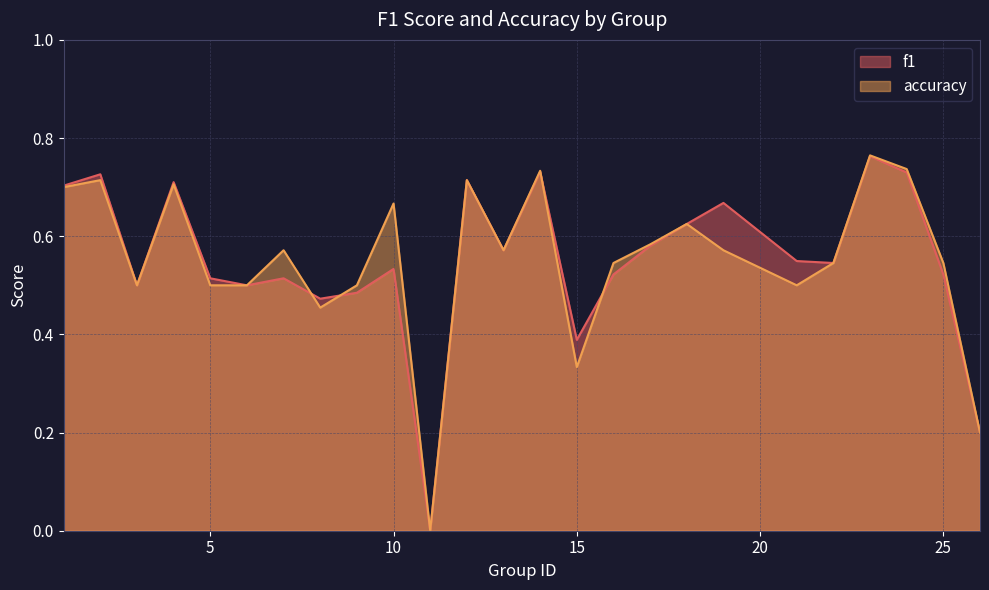

Count the number of categories in the chart.

25